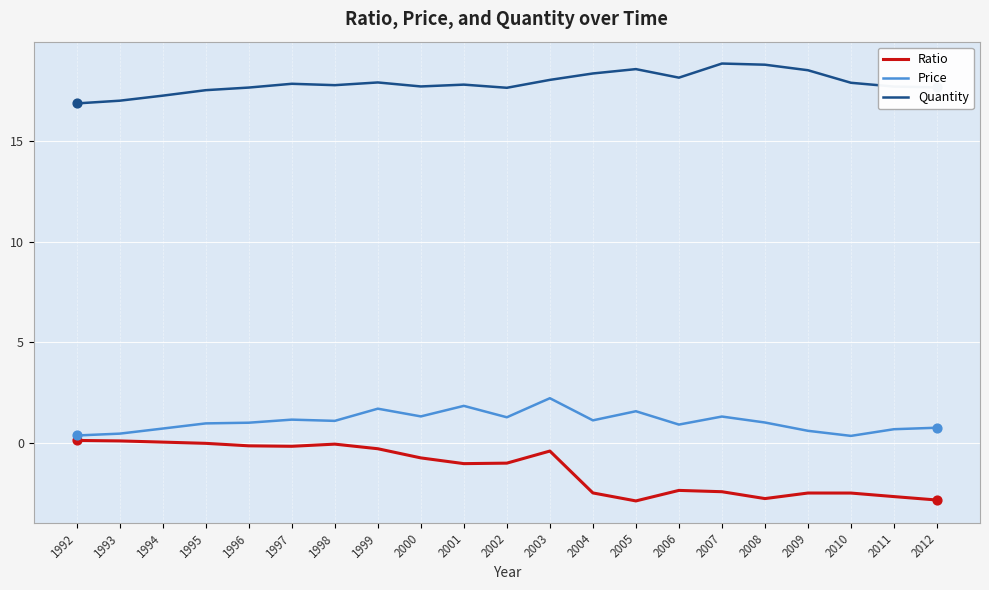

Which series has the largest total across all categories?

Quantity